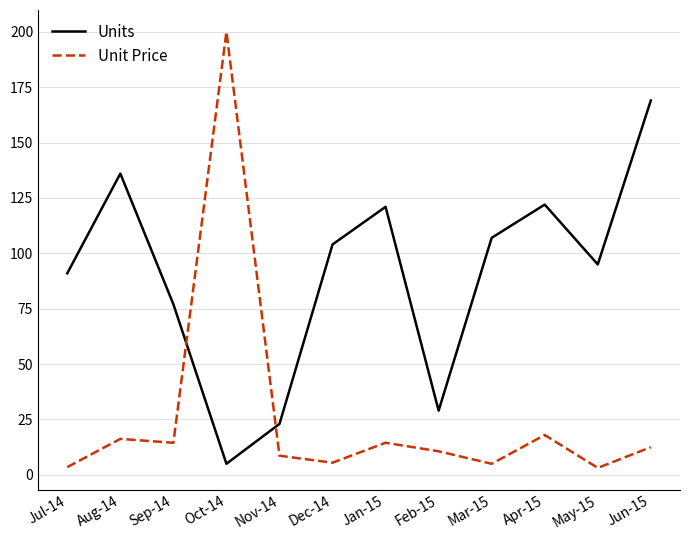

At which category is the sum across all series the highest?

Oct-14